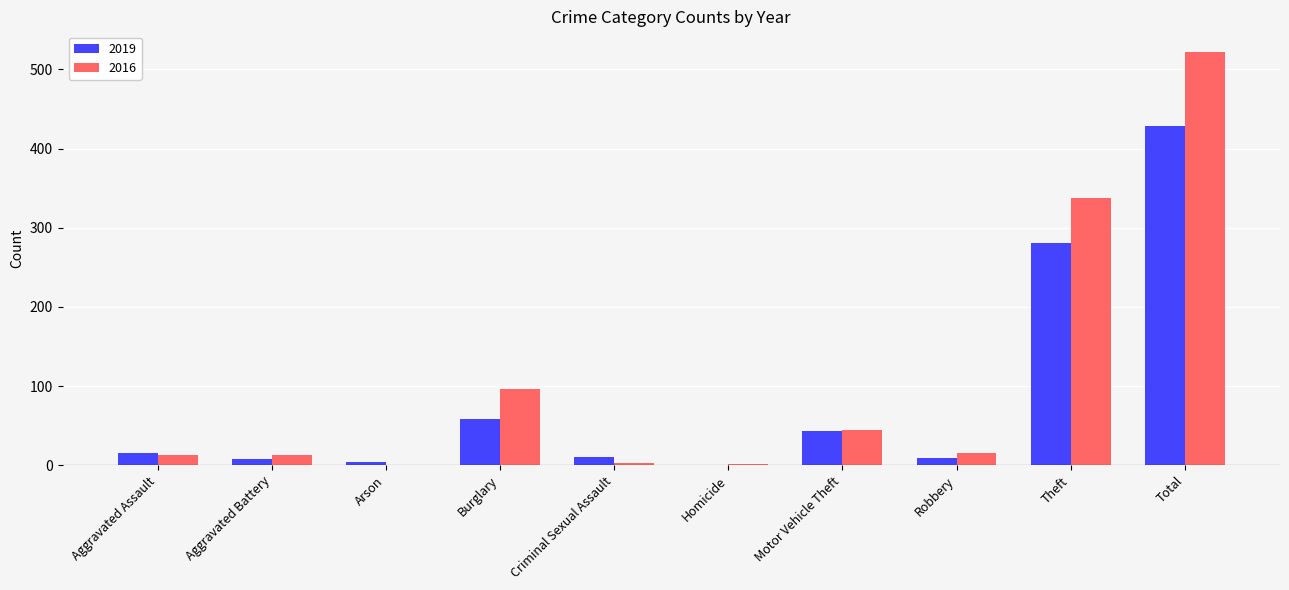

Count the number of data series in this chart.

2